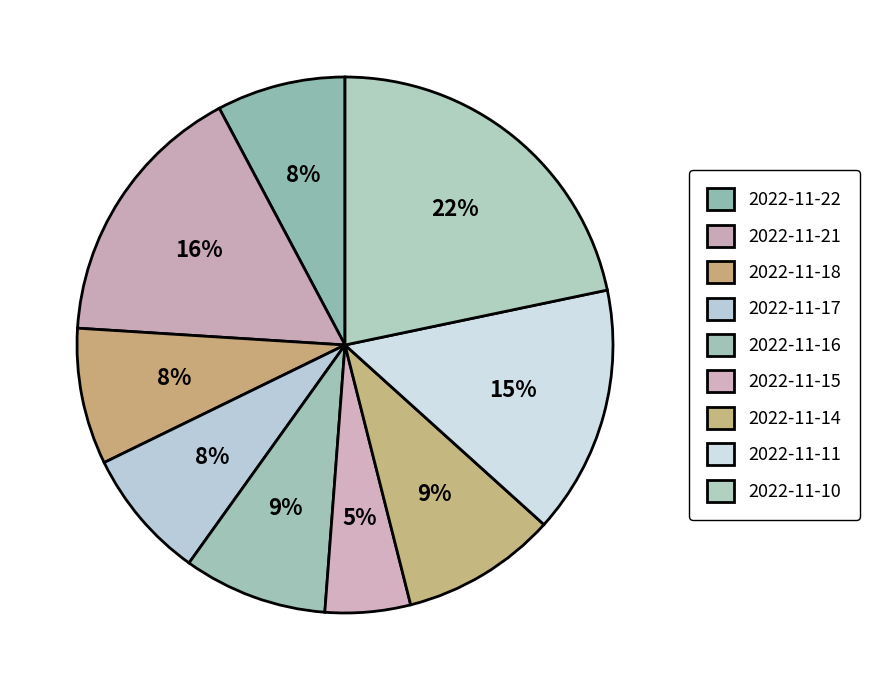

How many slices are in this pie chart?

9